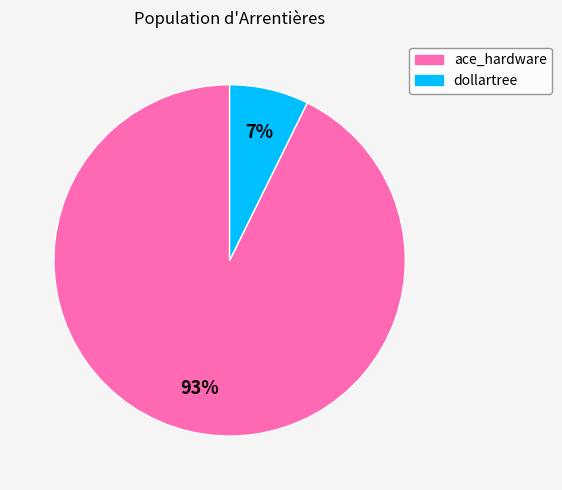

How many segments does this pie chart have?

2